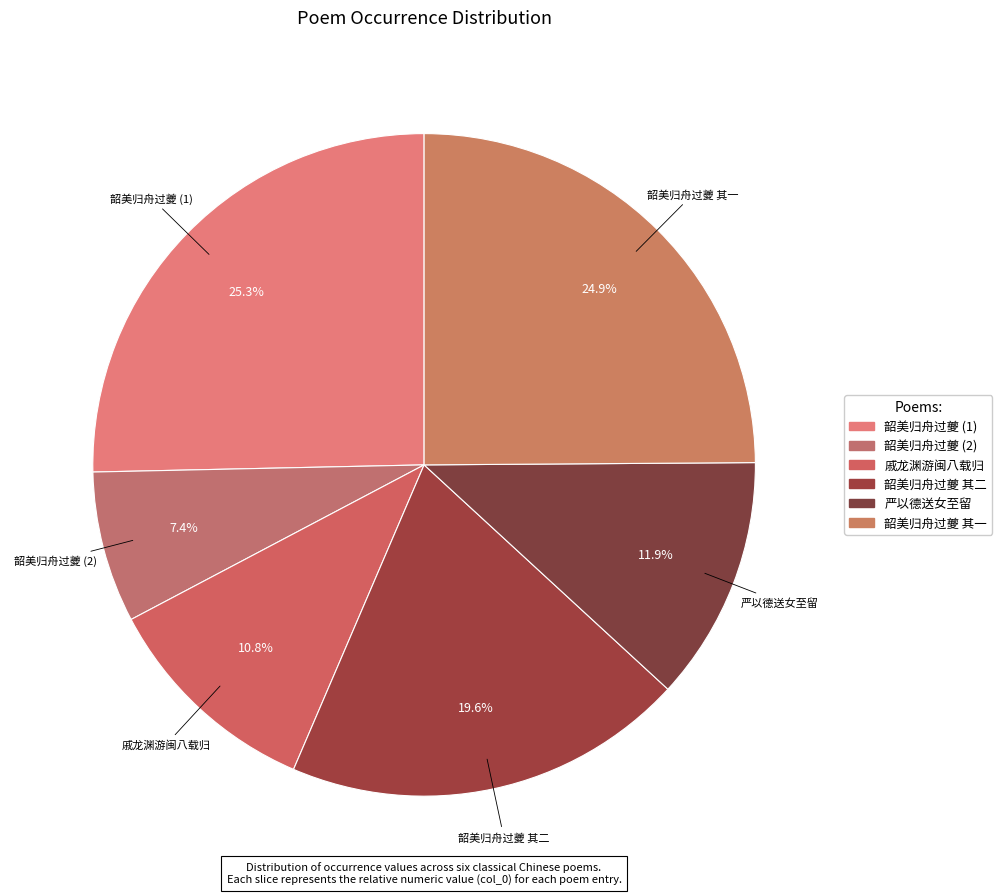

How many segments does this pie chart have?

6